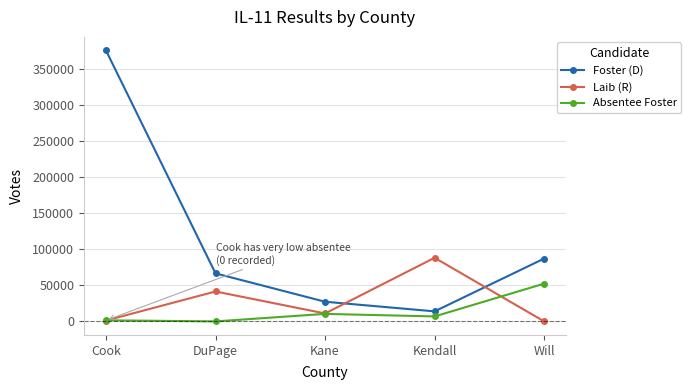

What are all the series names shown in the legend?

Foster (D), Laib (R), Absentee Foster